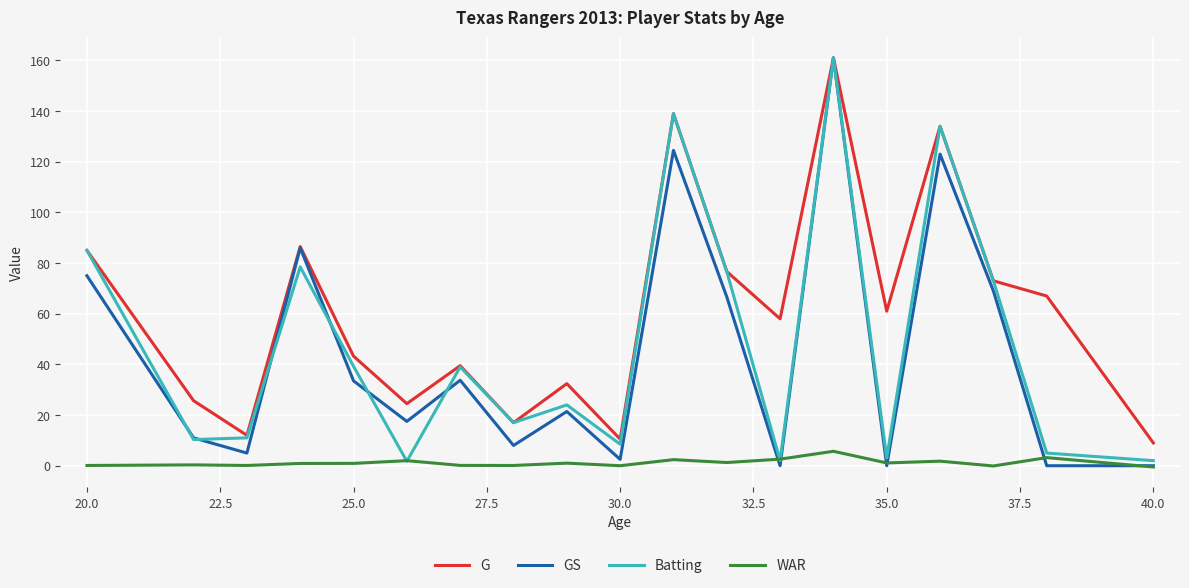

True or false: WAR and G intersect in this chart.

False